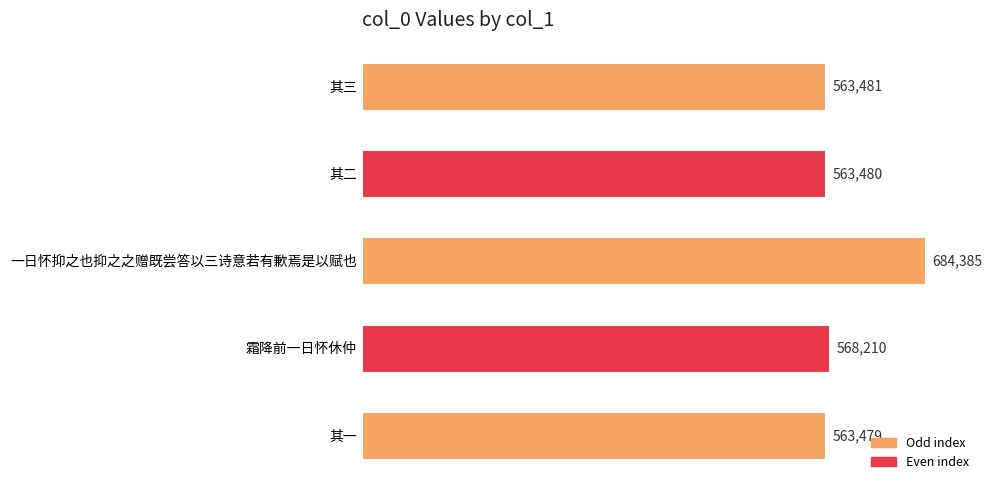

Reading top to bottom, extract all data points from this chart.

其三=563481	其二=563480	一日怀抑之也抑之之赠既尝答以三诗意若有歉焉是以赋也=684385	霜降前一日怀休仲=568210	其一=563479